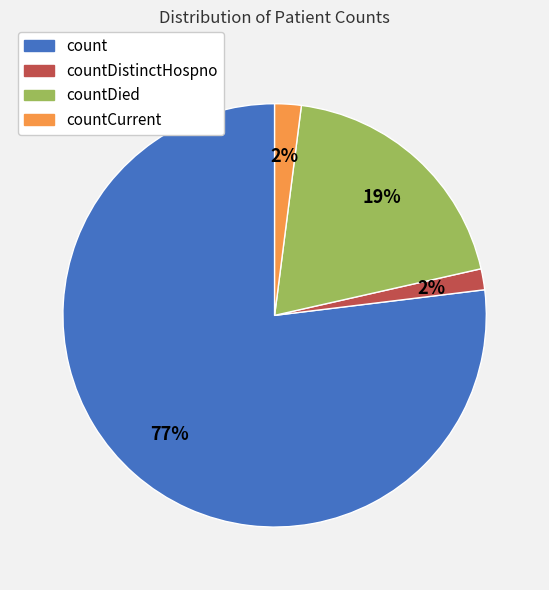

How many segments does this pie chart have?

4